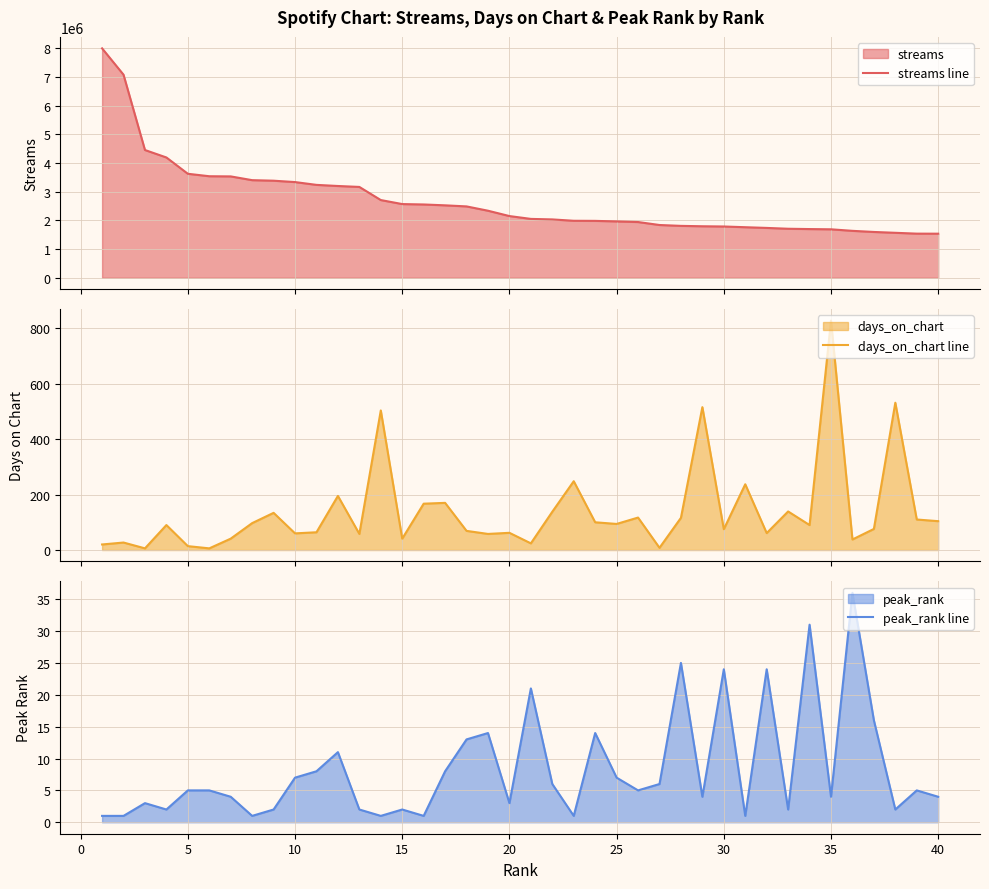

How many lines are shown in the chart?

3